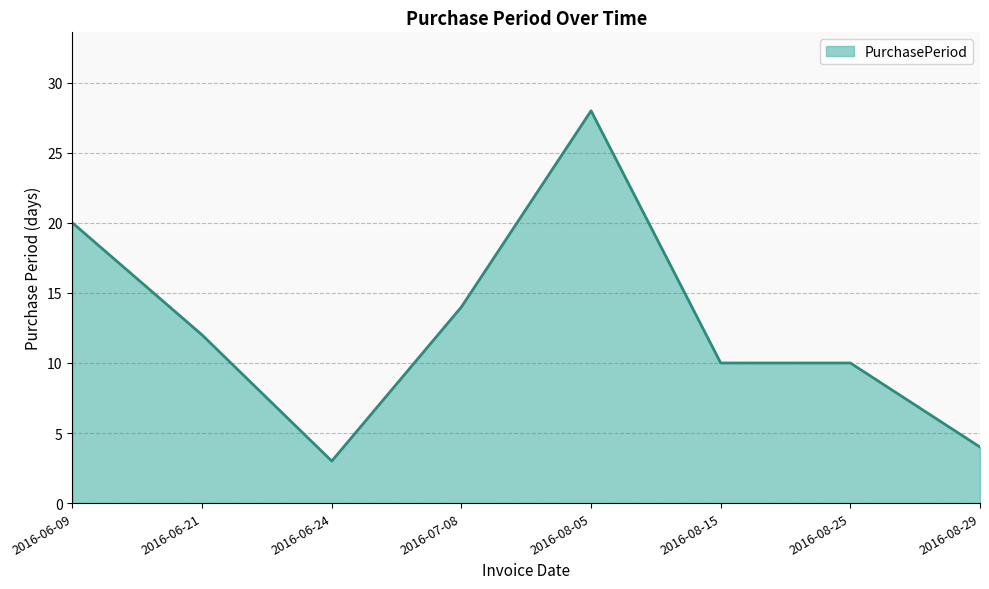

Reading right to left, extract all data points from this chart.

2016-08-29=4	2016-08-25=10	2016-08-15=10	2016-08-05=28	2016-07-08=14	2016-06-24=3	2016-06-21=12	2016-06-09=20